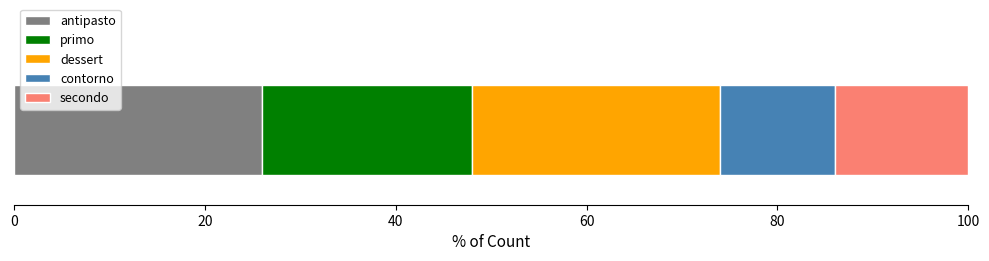

What is the lowest value of the antipasto series?

26